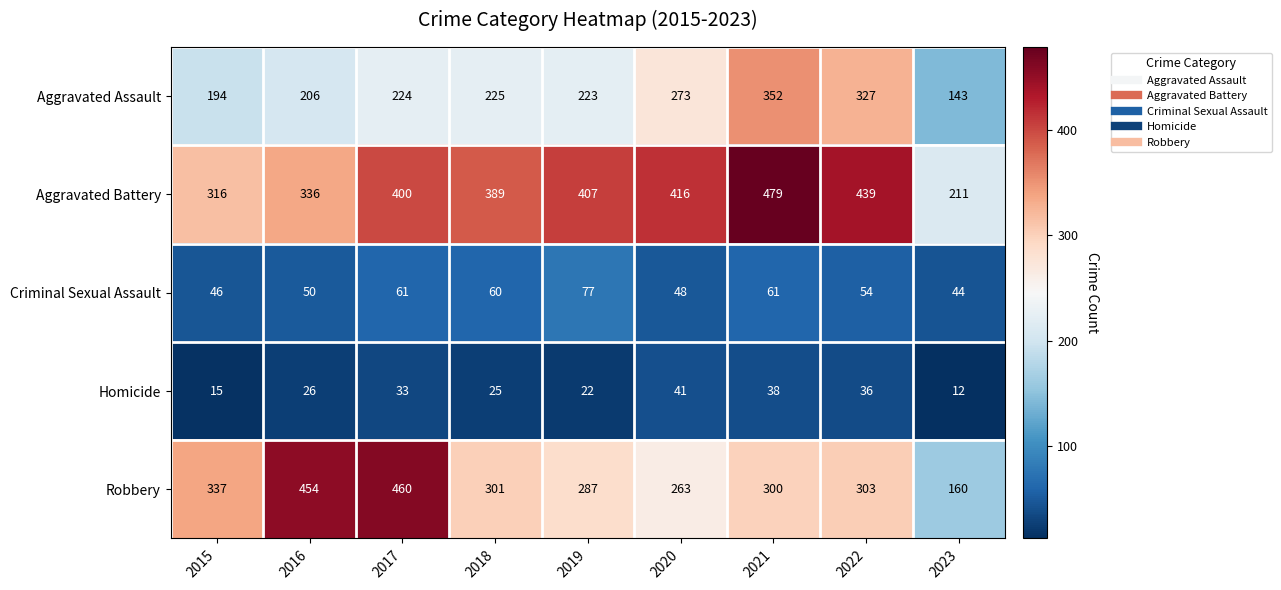

What is the difference between the highest and lowest values at 2022?

403